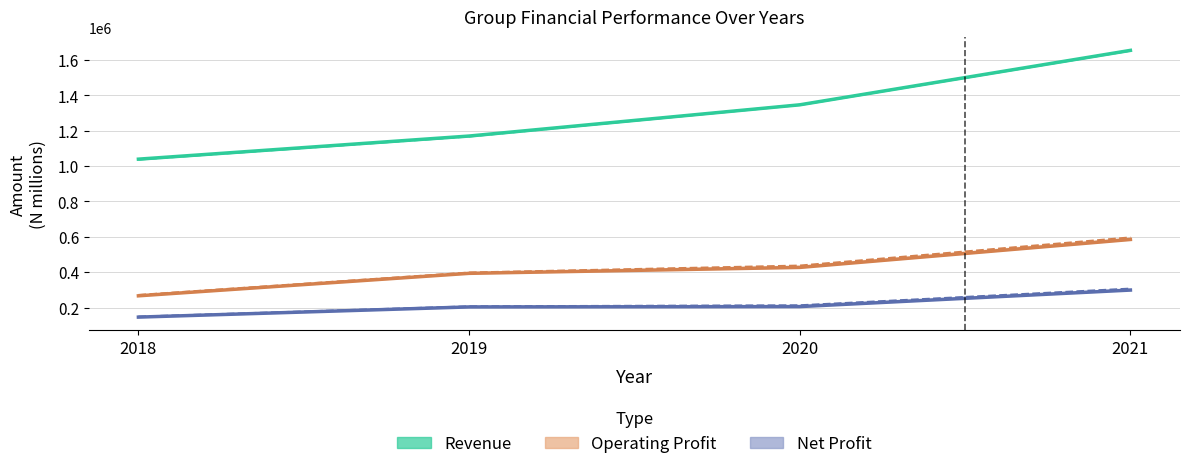

At 2019, list the series in order from smallest to largest.

Net Profit (Group), Net Profit (Company), Operating Profit (Group), Operating Profit (Company), Revenue (Company), Revenue (Group)